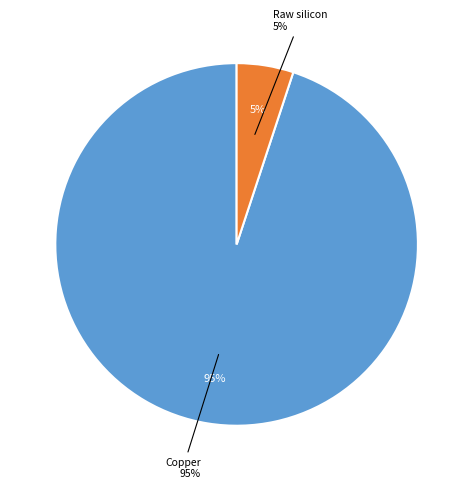

Does Dysprosium account for over 50% of the chart?

No